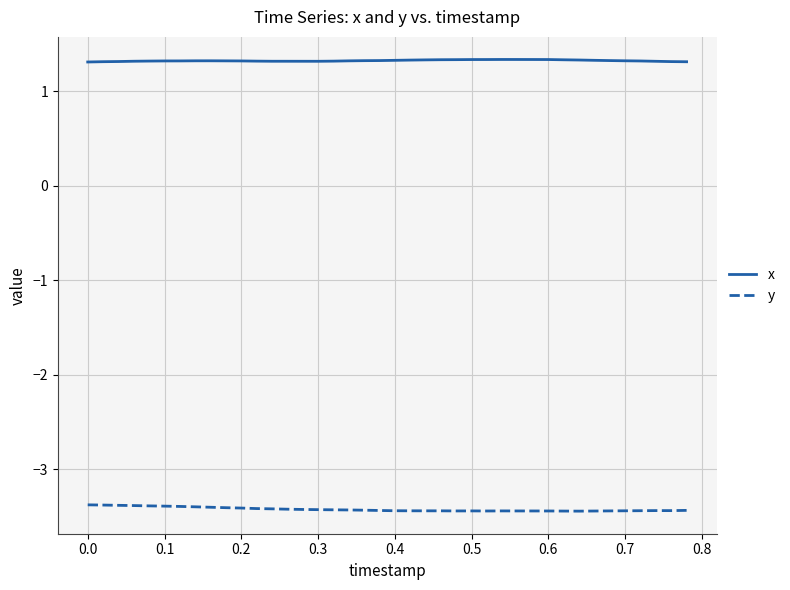

Rank the series by their maximum value, from lowest to highest.

y, x